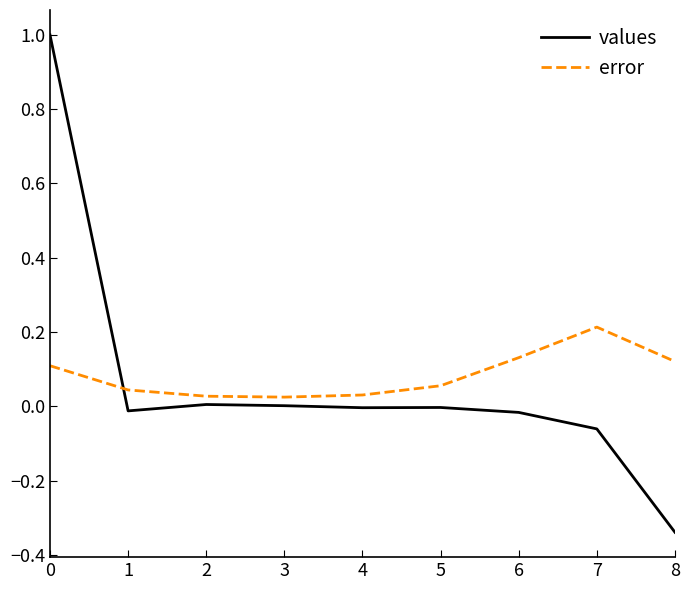

Between 0 and 6, which series saw the biggest shift?

values